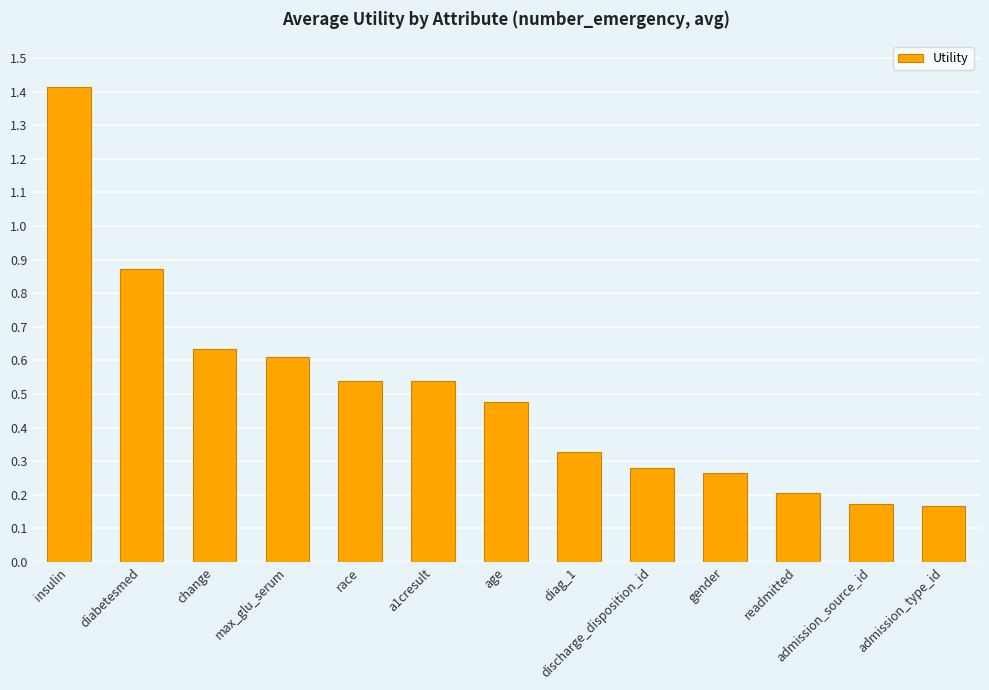

How many values are between 0 and 1?

12